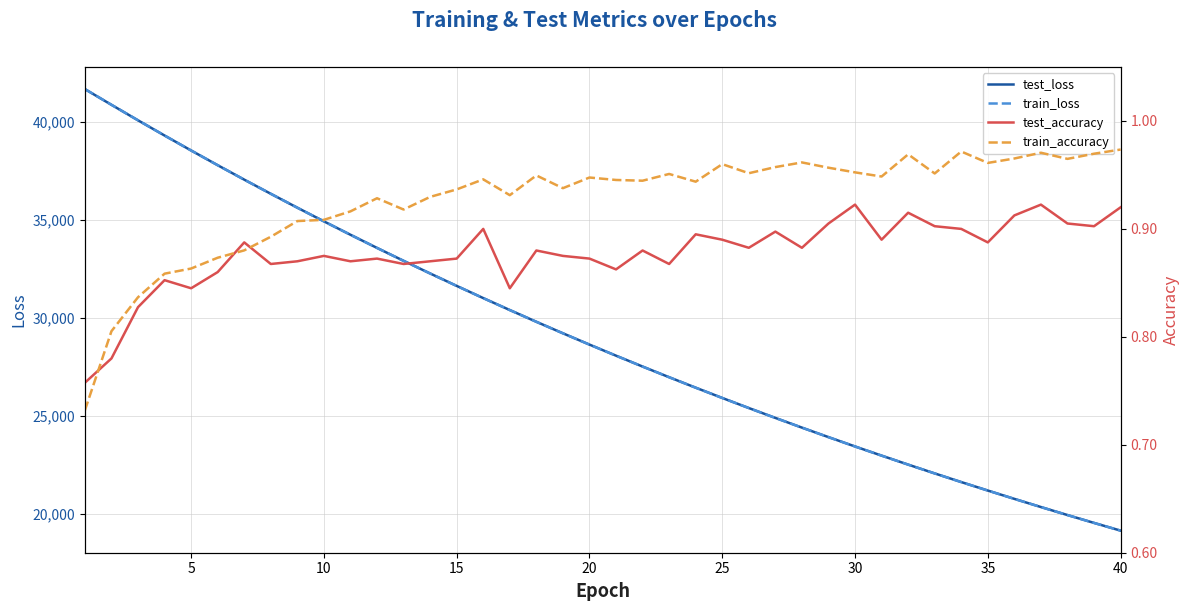

What is the highest value of the test_loss series?

41657.4